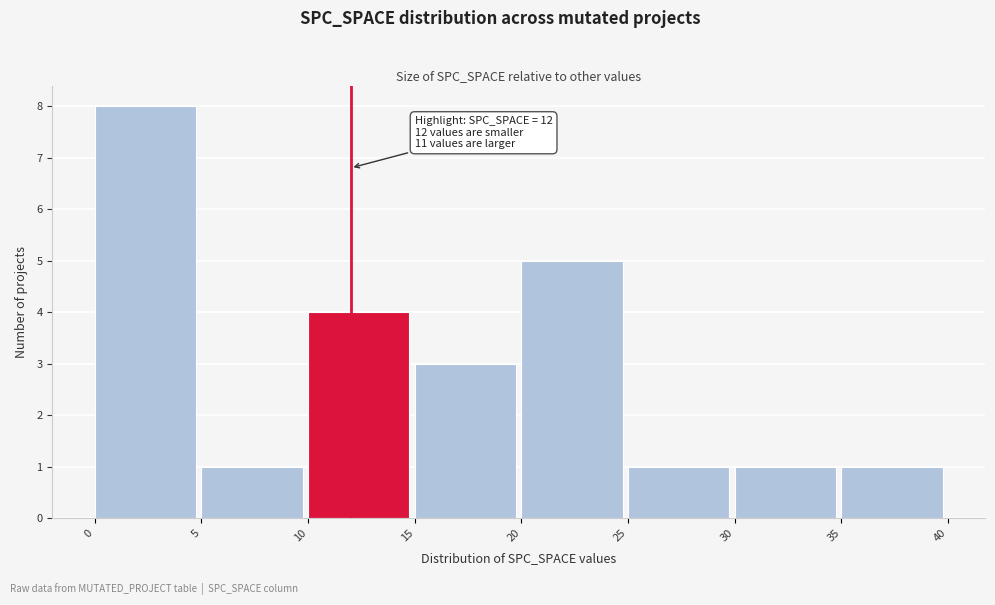

Which range on the x-axis has the tallest bar?

0 to 5